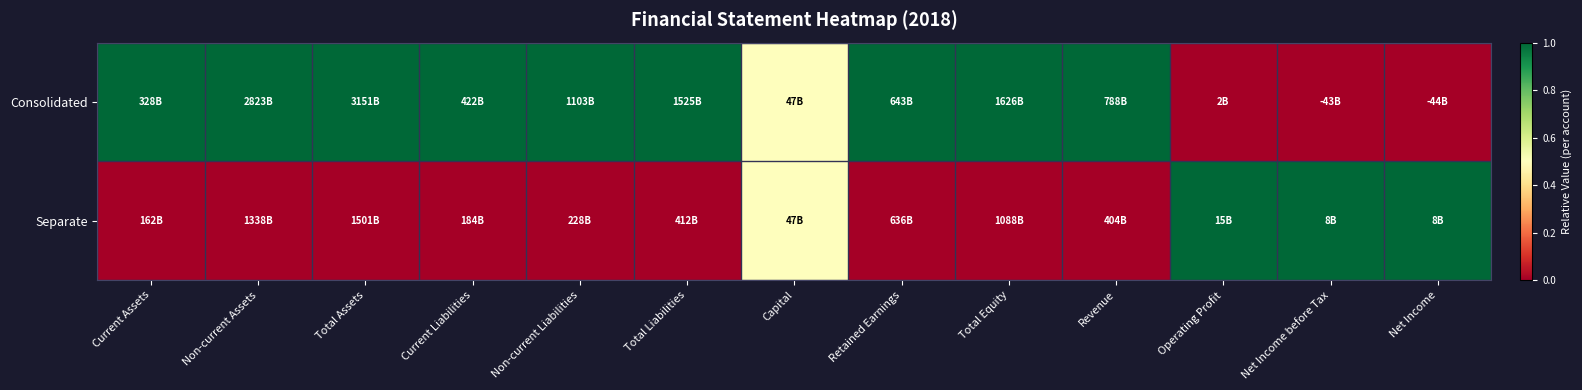

Which category has the highest value across all series?

Current Assets